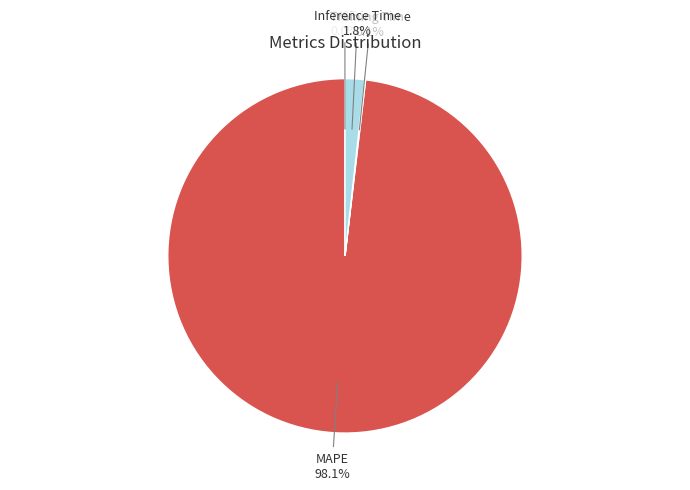

Which category has the smallest portion of the pie?

MSE